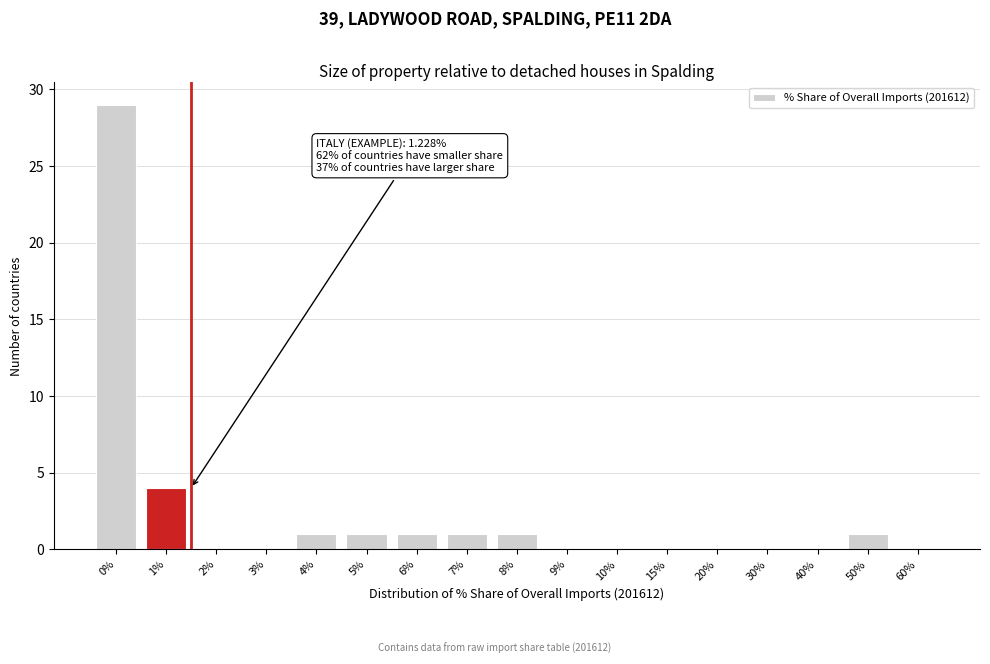

Reading left to right, transcribe all the data shown in this chart.

0%=29	1%=4	2%=0	3%=0	4%=1	5%=1	6%=1	7%=1	8%=1	9%=0	10%=0	15%=0	20%=0	30%=0	40%=0	50%=1	60%=0